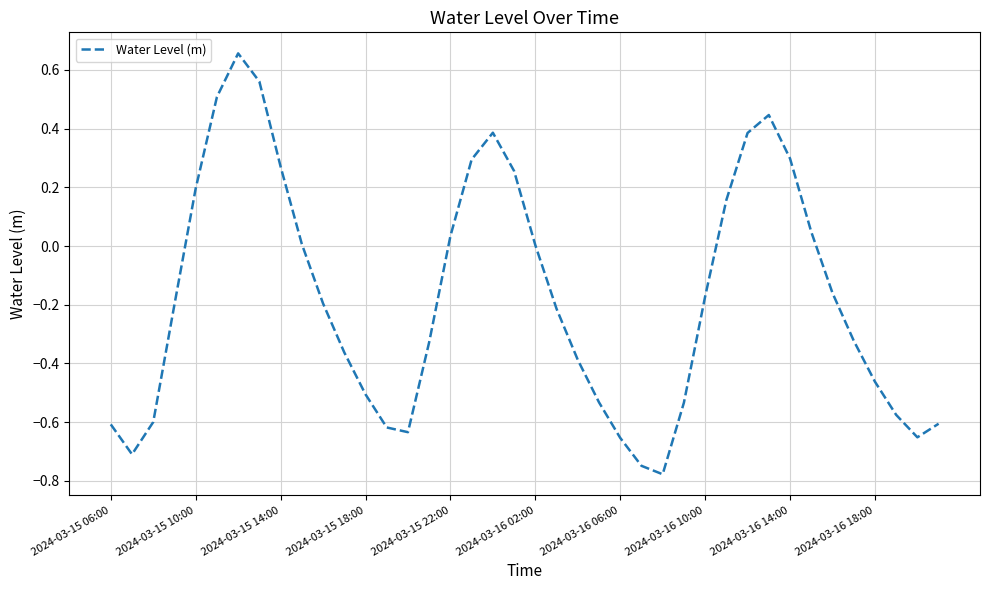

What is the difference between the maximum and minimum values?

1.4